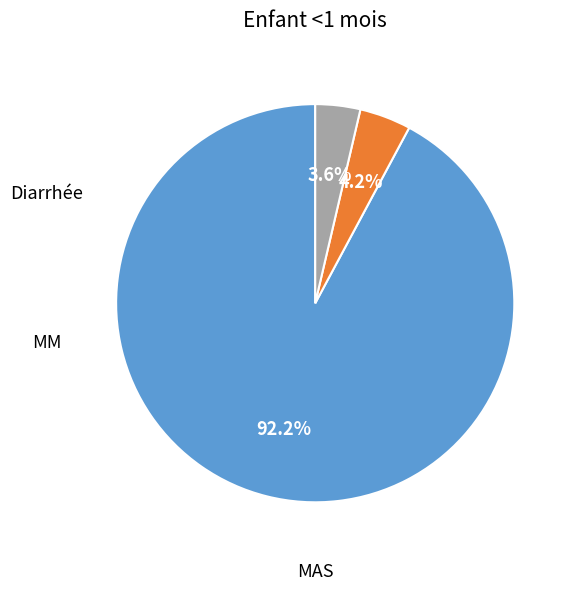

To the nearest percent, what is the average slice percentage?

33%